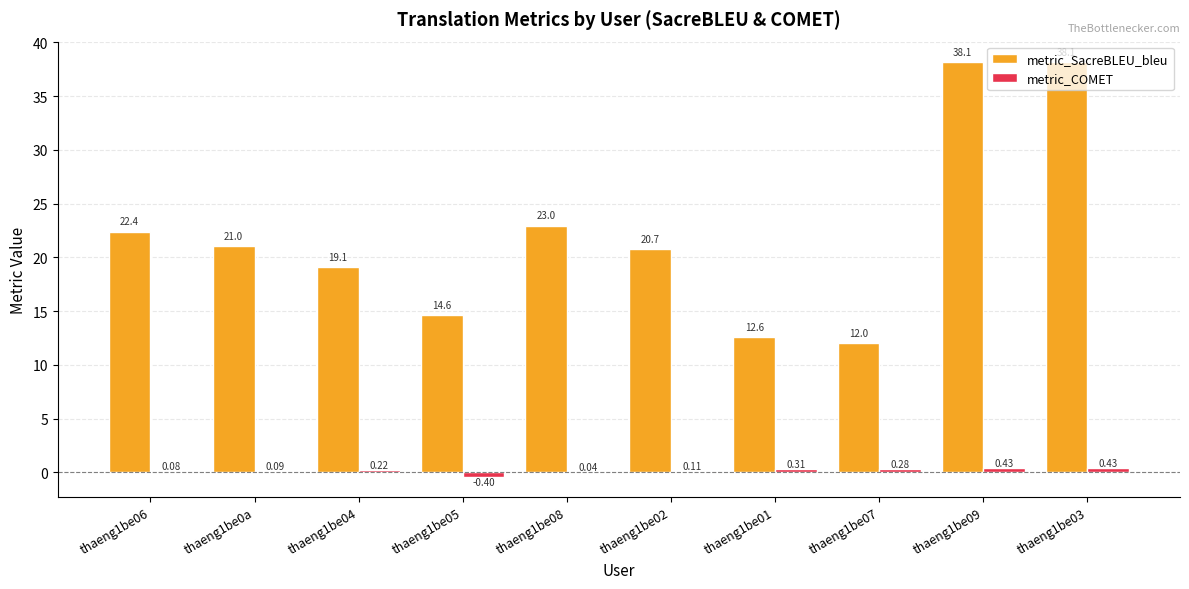

Between thaeng1be06 and thaeng1be05, which series saw the biggest shift?

metric_SacreBLEU_bleu